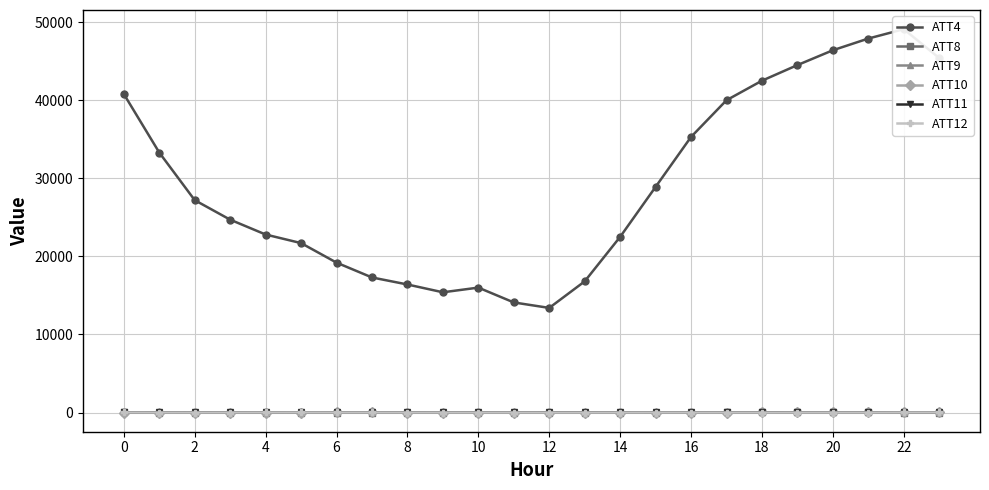

How many lines are shown in the chart?

6